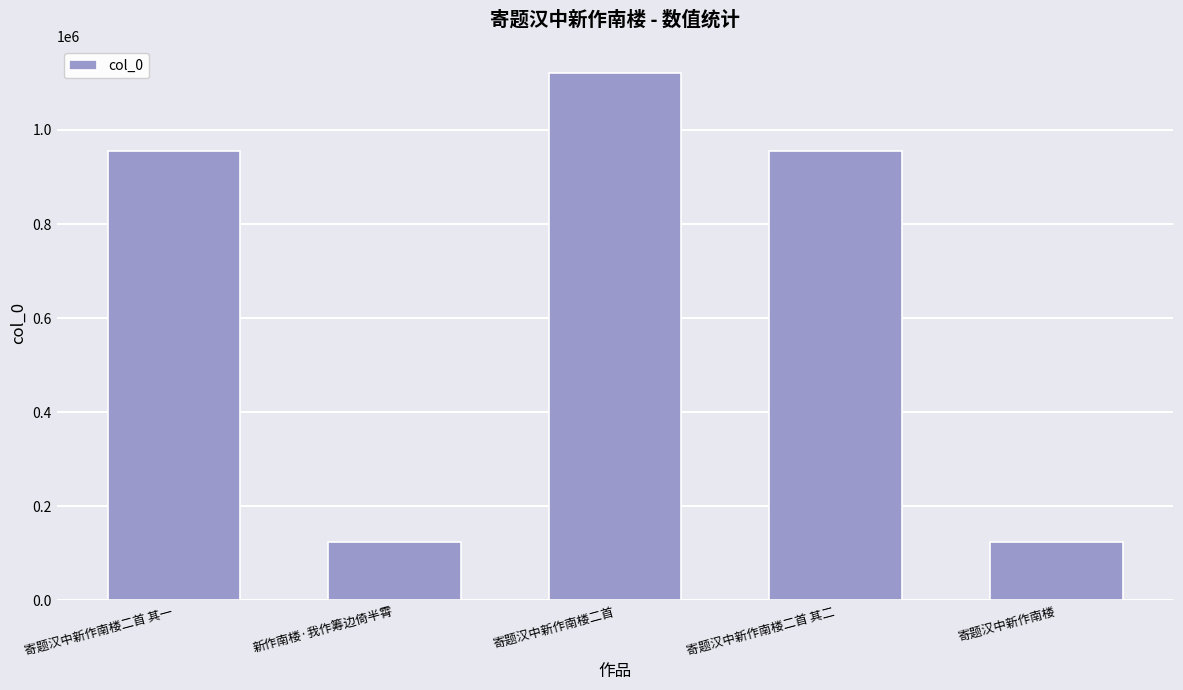

Which label corresponds to the largest value in the chart?

寄题汉中新作南楼二首